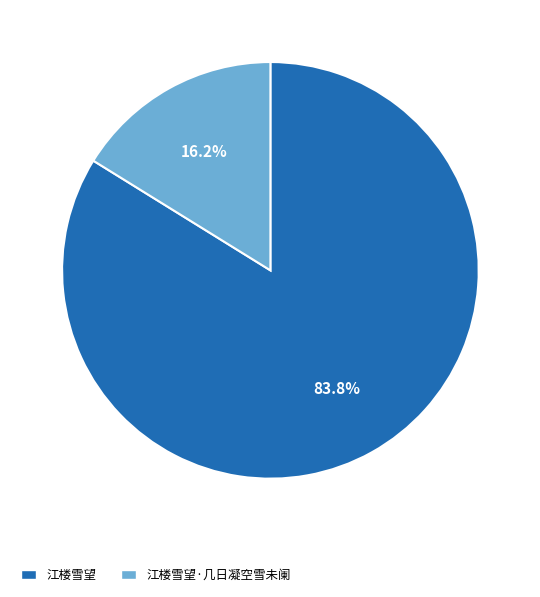

To the nearest percent, what is the difference between the 江楼雪望·几日凝空雪未阑 and 江楼雪望 slice percentages?

68%